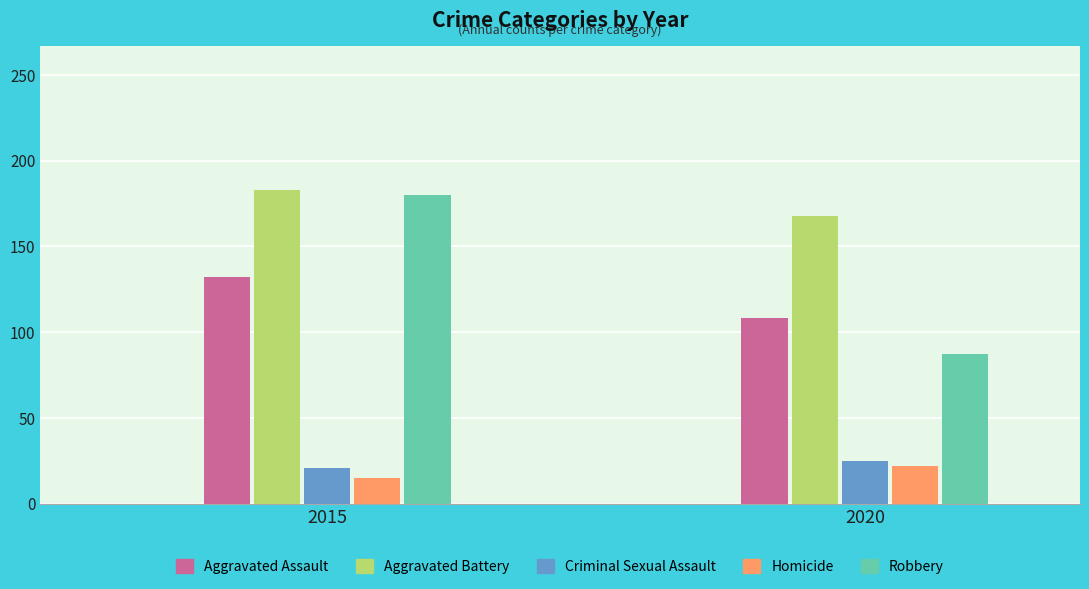

At which category is the sum across all series the highest?

2015